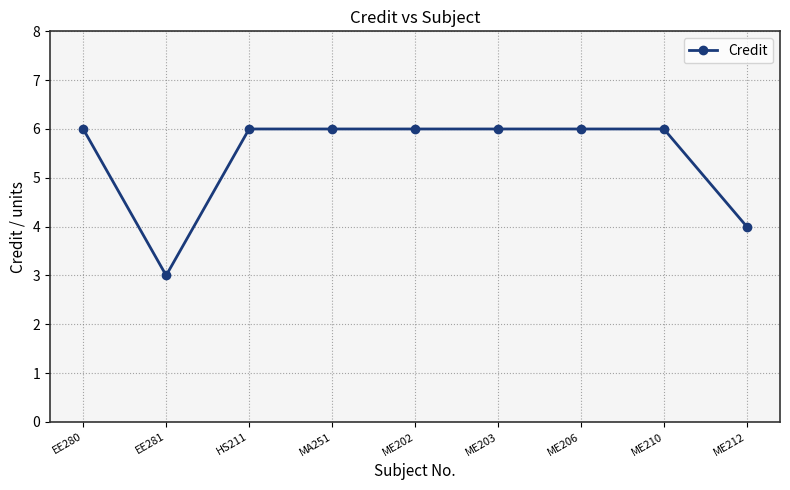

Which has a higher value, ME212 or ME210?

ME210